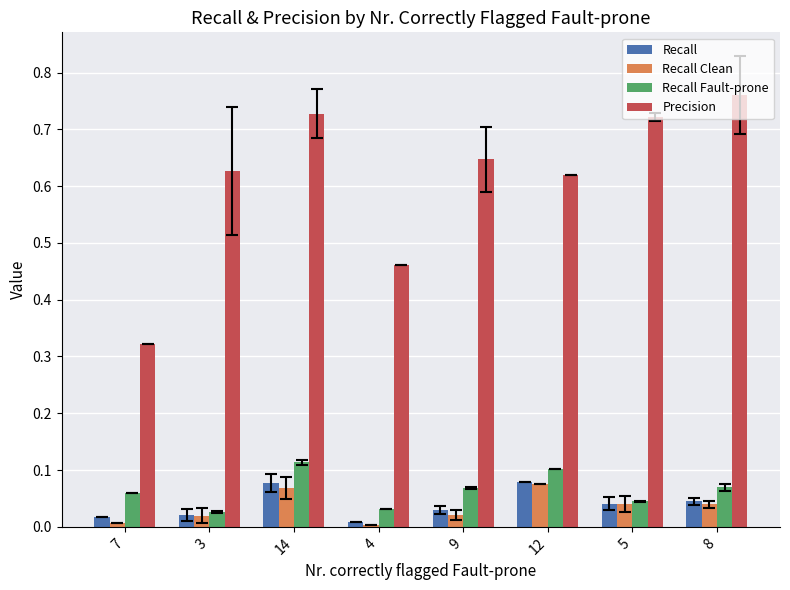

Where is Recall nearest to the value 0?

4